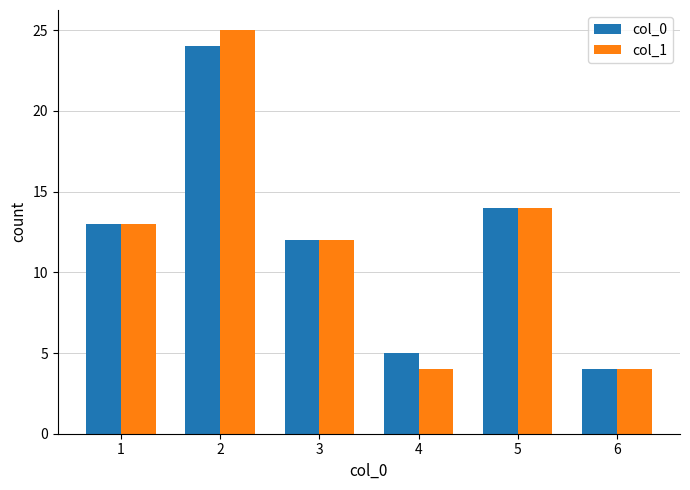

How many data points in col_1 are less than 13?

3